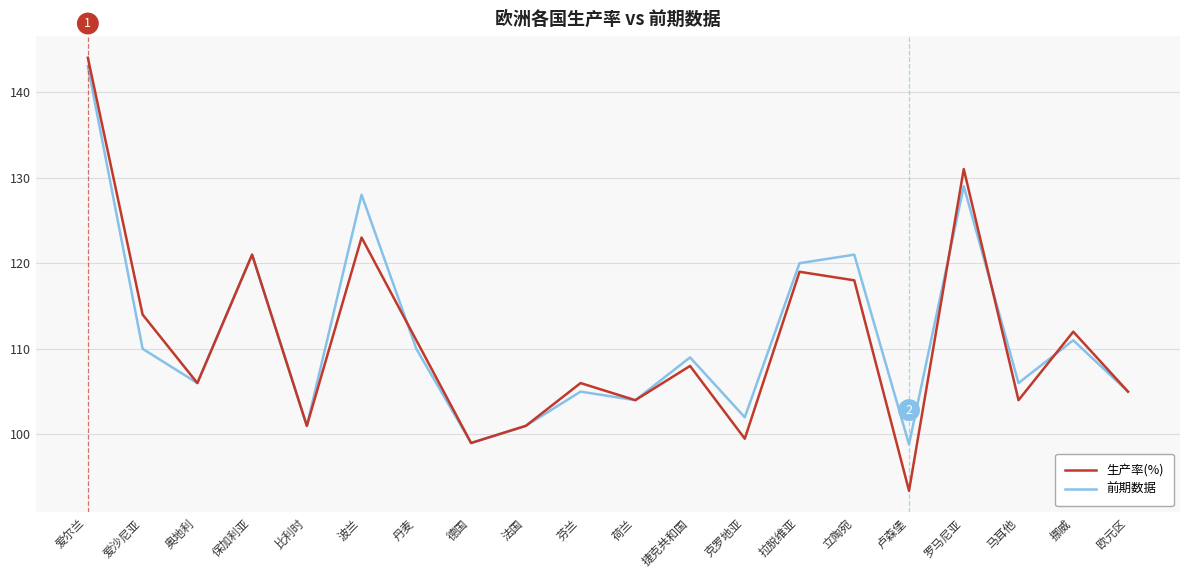

At 爱沙尼亚, list the series in order from smallest to largest.

前期数据, 生产率(%)